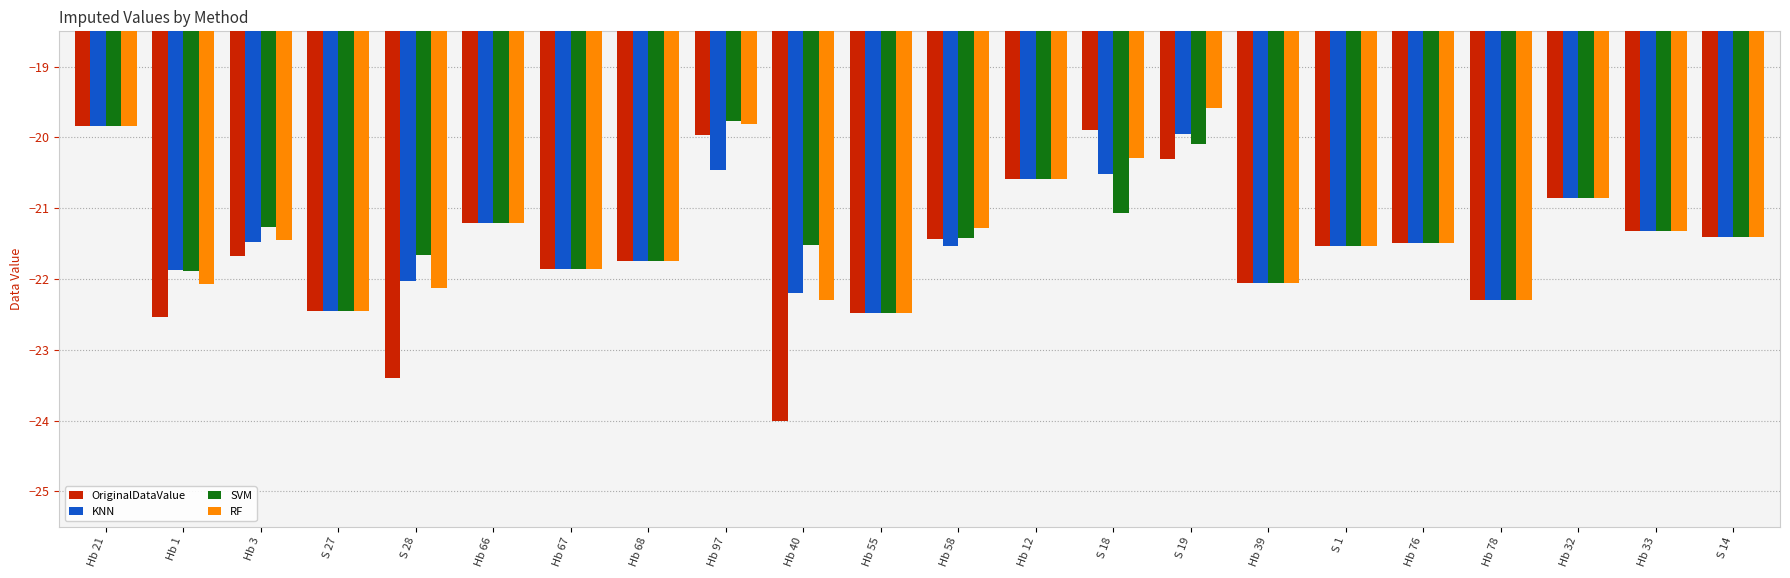

How many distinct data groups are displayed?

4